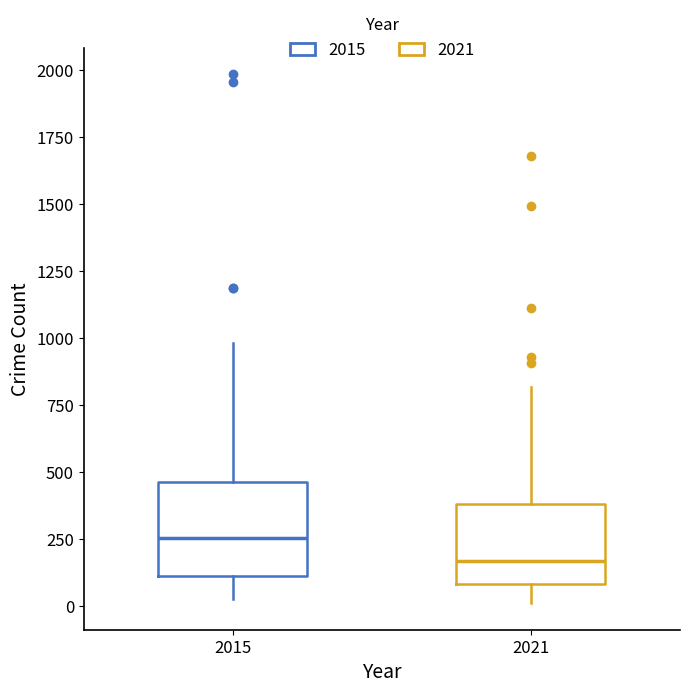

Reading left to right, read every box against the y-axis: the position of its median line, the range the box covers, and the ends of its whiskers. The values are not printed on the chart, so give them approximately, as read against the axis.

2015: median 250, box 100 to 450, whiskers 50 to 1000
2021: median 150, box 100 to 400, whiskers 0 to 800